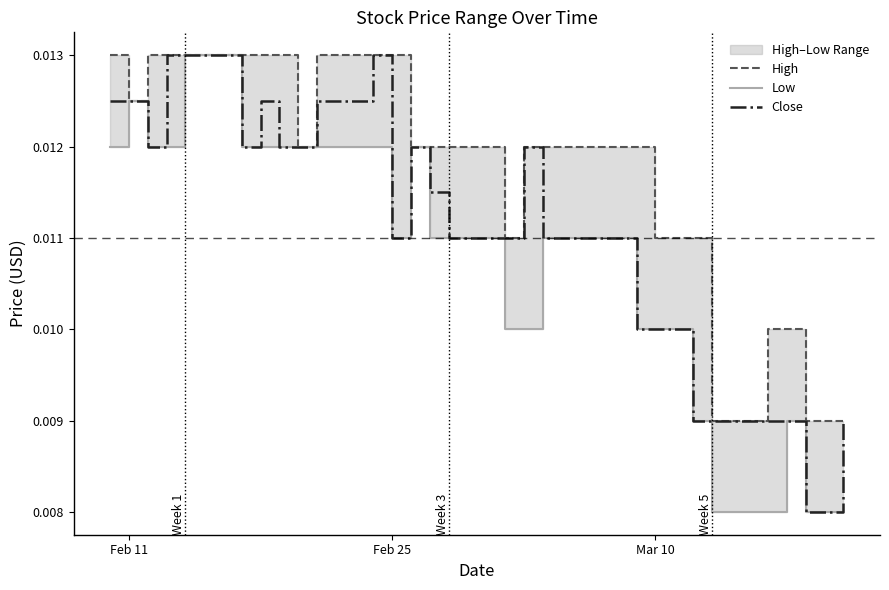

The value of High at 27 is 0.0. True or false?

False